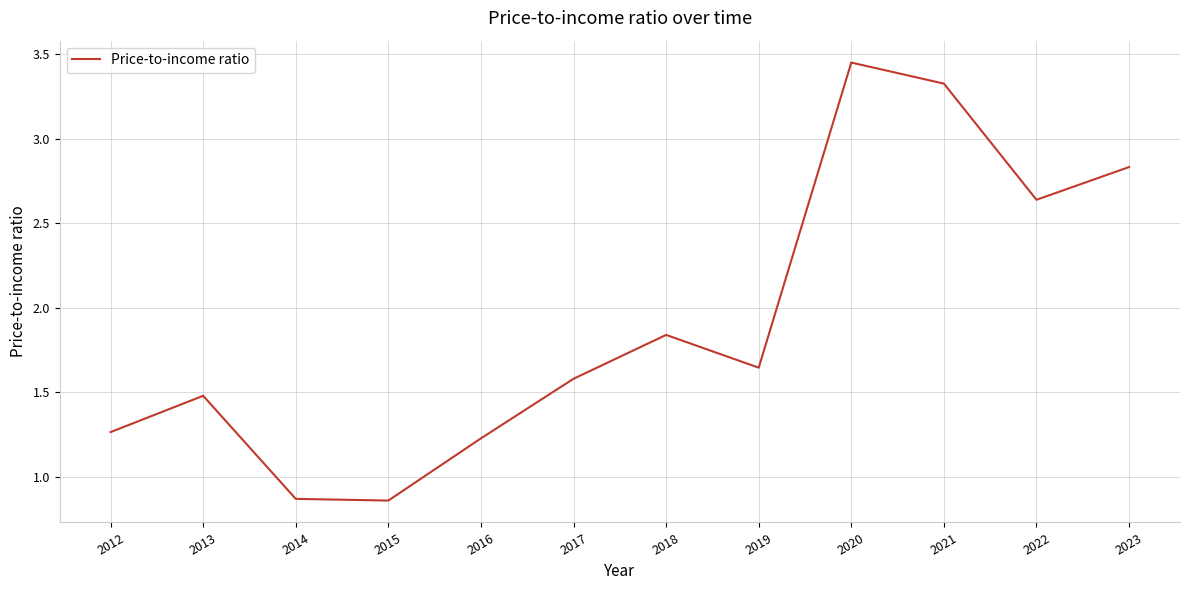

What is the change in value from 2012 to 2014?

-0.4